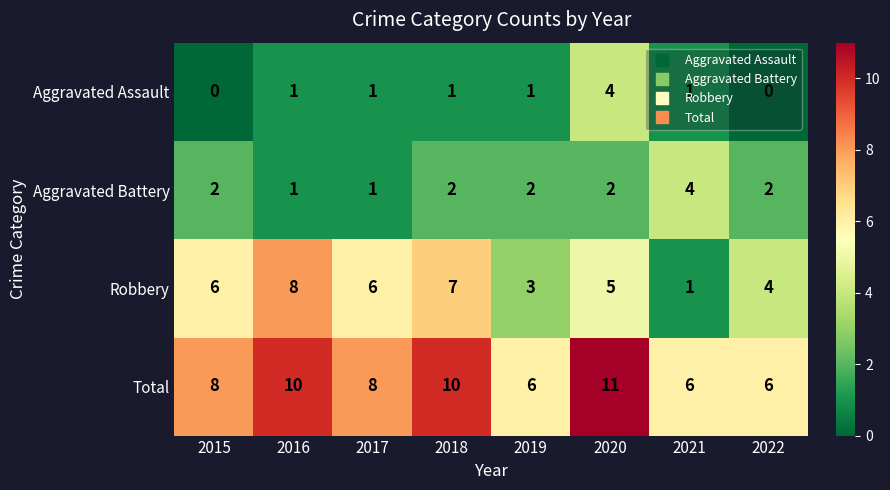

Count the number of categories in the chart.

8